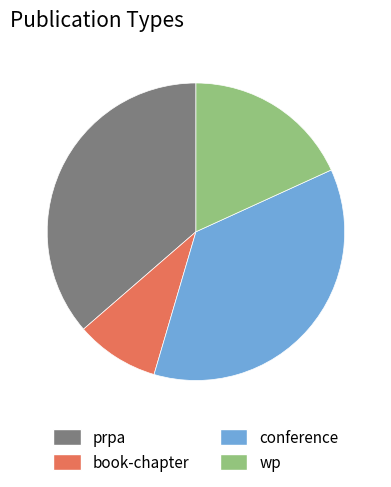

The prpa slice represents 36% of the pie. True or false?

True